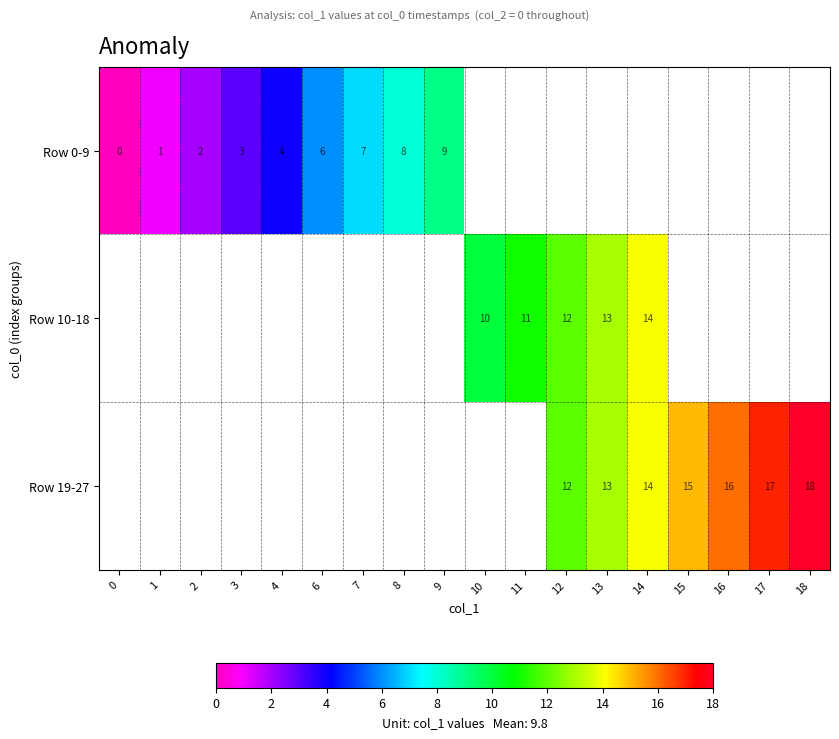

True or false: Row 19-27 has a value of 25 at 14.

False